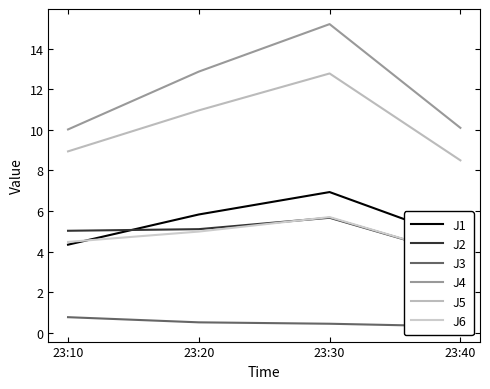

The J6 series shows 4.5 at 23:10. True or false?

True